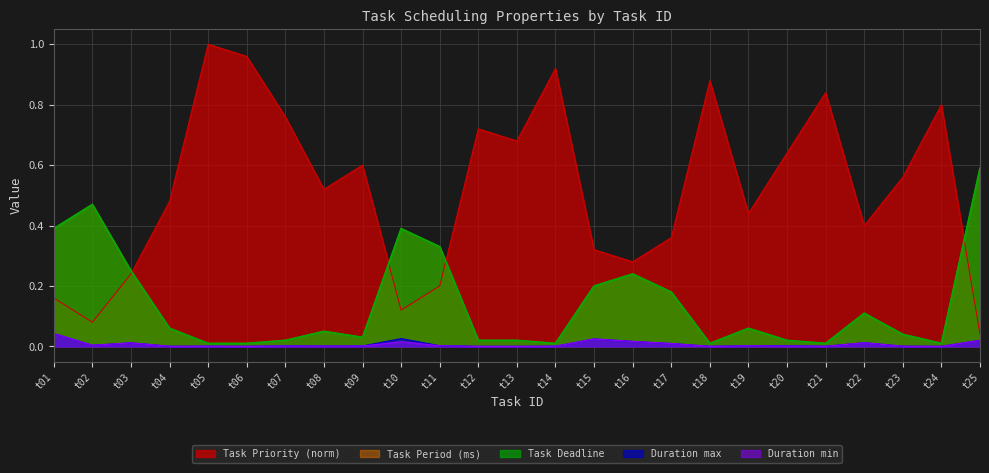

Reading left to right, extract all data points from this chart.

Task Priority: 0.2	0.1	0.2	0.5	1.0	1.0	0.8	0.5	0.6	0.1	0.2	0.7	0.7	0.9	0.3	0.3	0.4	0.9	0.4	0.6	0.8	0.4	0.6	0.8	0.0
Duration max: 0.0	0.0	0.0	0.0	0.0	0.0	0.0	0.0	0.0	0.0	0.0	0.0	0.0	0.0	0.0	0.0	0.0	0.0	0.0	0.0	0.0	0.0	0.0	0.0	0.0
Duration min: 0.0	0.0	0.0	0.0	0.0	0.0	0.0	0.0	0.0	0.0	0.0	0.0	0.0	0.0	0.0	0.0	0.0	0.0	0.0	0.0	0.0	0.0	0.0	0.0	0.0
Task Period (ms): 0.4	0.5	0.2	0.1	0.0	0.0	0.0	0.1	0.0	0.4	0.3	0.0	0.0	0.0	0.2	0.2	0.2	0.0	0.1	0.0	0.0	0.1	0.0	0.0	0.6
Task Deadline: 0.4	0.5	0.2	0.1	0.0	0.0	0.0	0.1	0.0	0.4	0.3	0.0	0.0	0.0	0.2	0.2	0.2	0.0	0.1	0.0	0.0	0.1	0.0	0.0	0.6